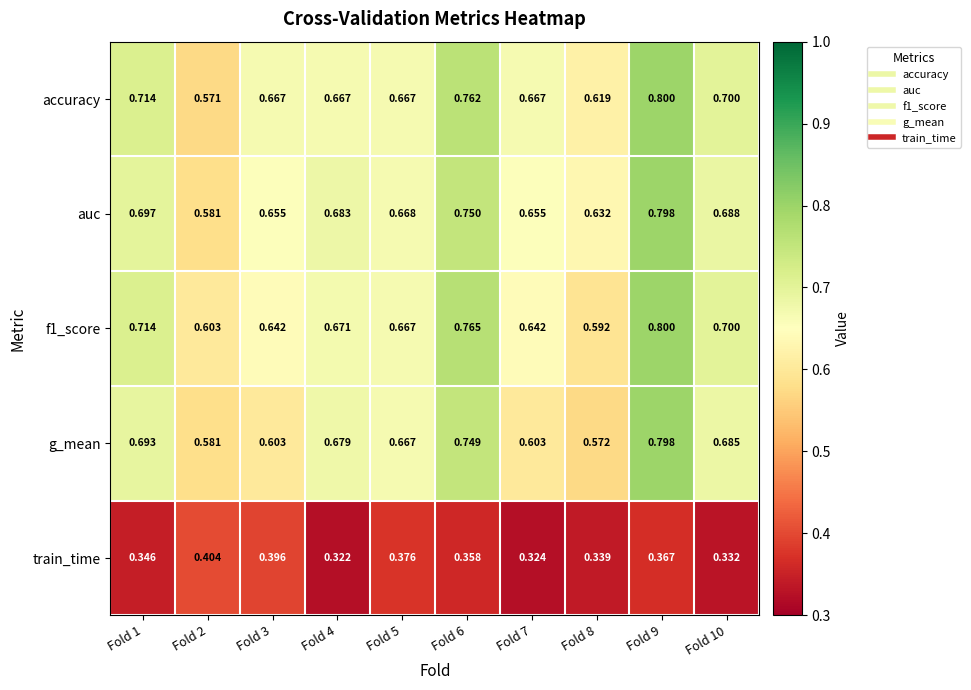

Which category has the highest value across all series?

Fold 9